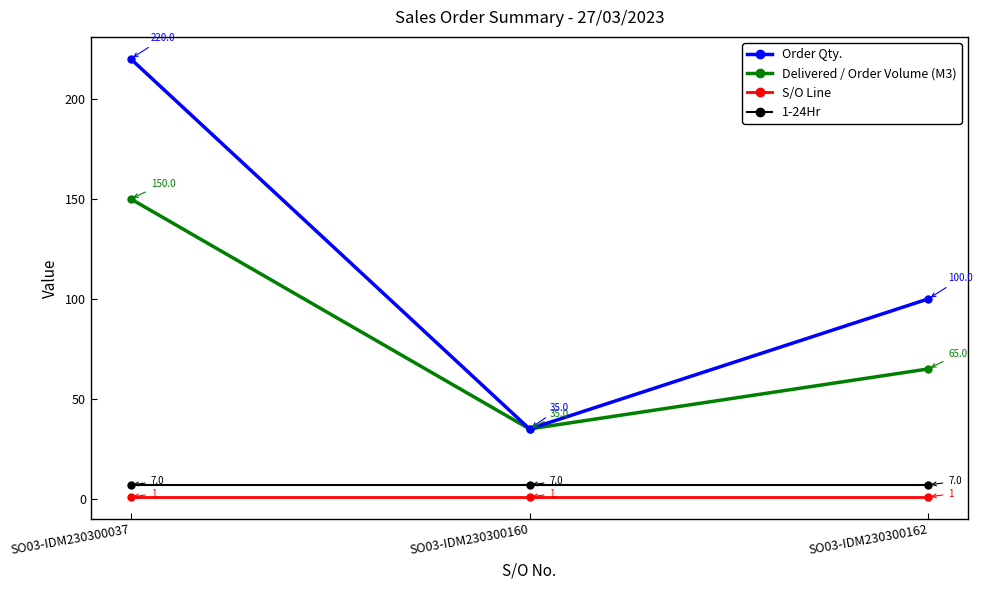

What is the difference between the highest and lowest values at SO03-IDM230300162?

99